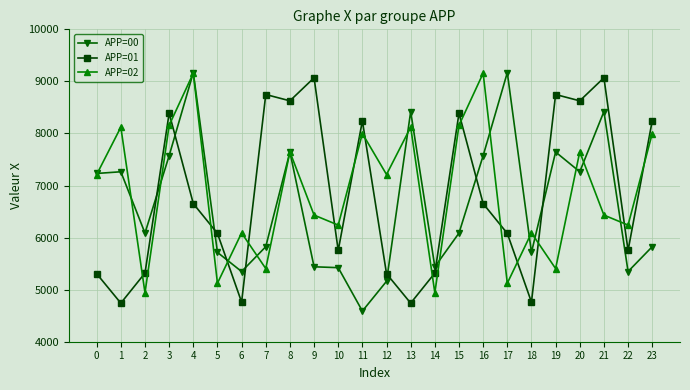

What is the value of the APP=02 point at the 4th from the left?

8156.0